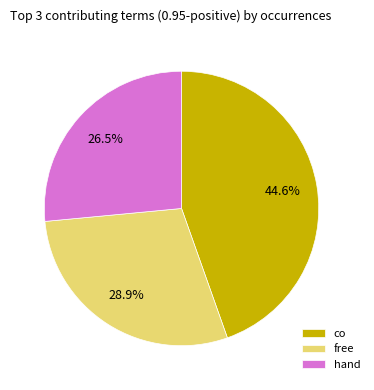

Between free and hand, which is larger?

free